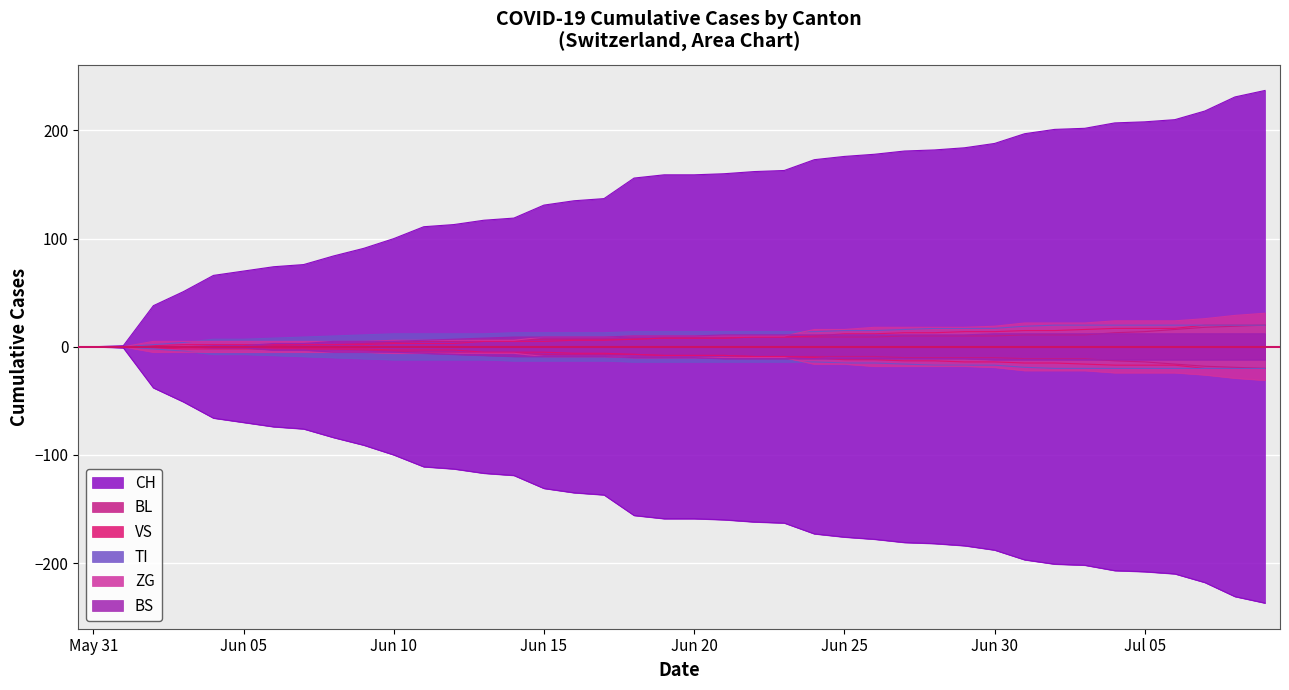

What position from the left is 2020-07-09?

40